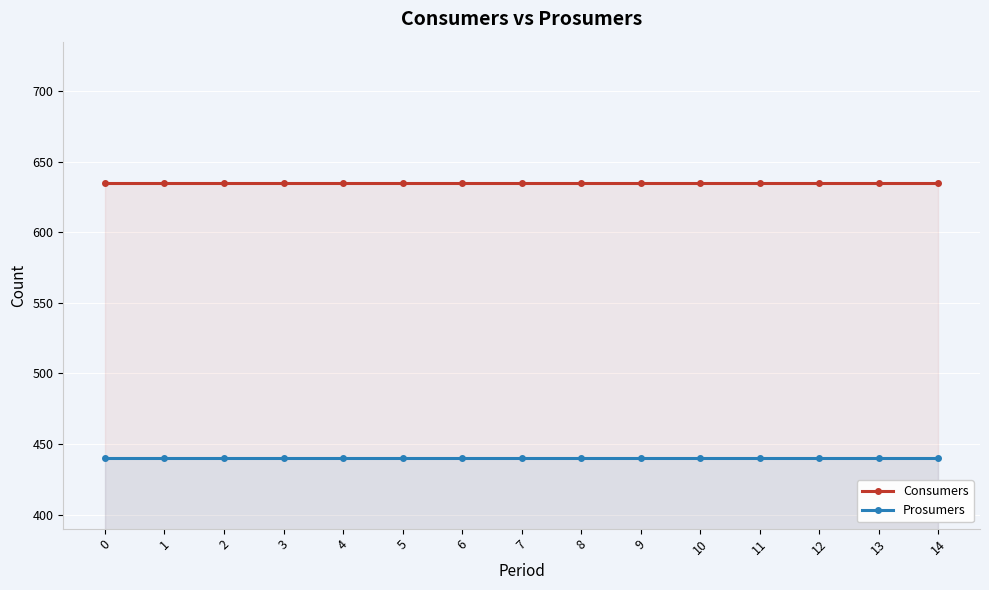

What are all the series names shown in the legend?

Consumers, Prosumers